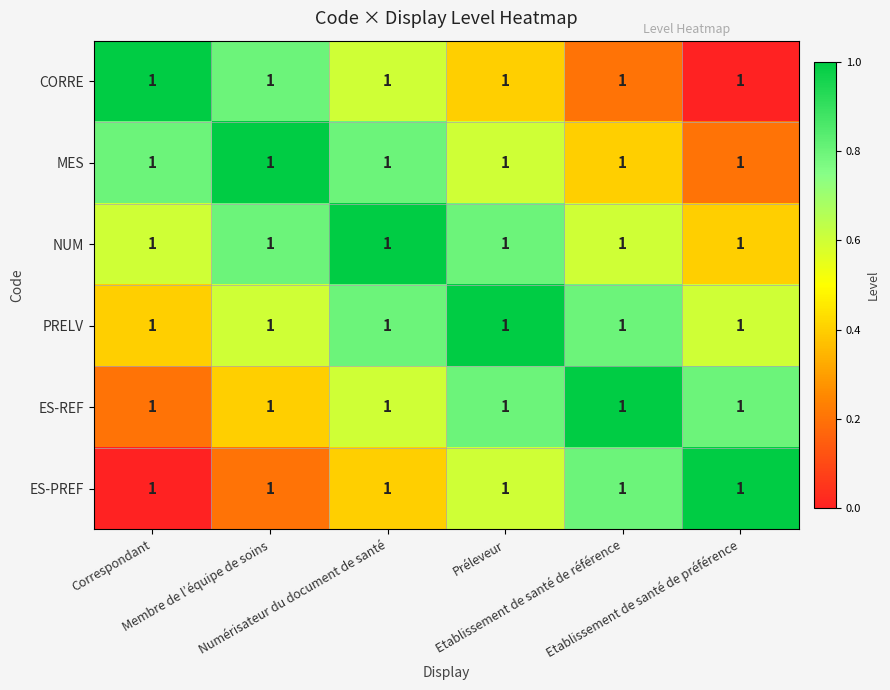

Reading left to right, what are all the values shown in this chart?

CORRE: Correspondant=1.0	Membre de l’équipe de soins=1.0	Numérisateur du document de santé=1.0	Préleveur=1.0	Etablissement de santé de référence=1.0	Etablissement de santé de préférence=1.0
MES: Correspondant=1.0	Membre de l’équipe de soins=1.0	Numérisateur du document de santé=1.0	Préleveur=1.0	Etablissement de santé de référence=1.0	Etablissement de santé de préférence=1.0
NUM: Correspondant=1.0	Membre de l’équipe de soins=1.0	Numérisateur du document de santé=1.0	Préleveur=1.0	Etablissement de santé de référence=1.0	Etablissement de santé de préférence=1.0
PRELV: Correspondant=1.0	Membre de l’équipe de soins=1.0	Numérisateur du document de santé=1.0	Préleveur=1.0	Etablissement de santé de référence=1.0	Etablissement de santé de préférence=1.0
ES-REF: Correspondant=1.0	Membre de l’équipe de soins=1.0	Numérisateur du document de santé=1.0	Préleveur=1.0	Etablissement de santé de référence=1.0	Etablissement de santé de préférence=1.0
ES-PREF: Correspondant=1.0	Membre de l’équipe de soins=1.0	Numérisateur du document de santé=1.0	Préleveur=1.0	Etablissement de santé de référence=1.0	Etablissement de santé de préférence=1.0